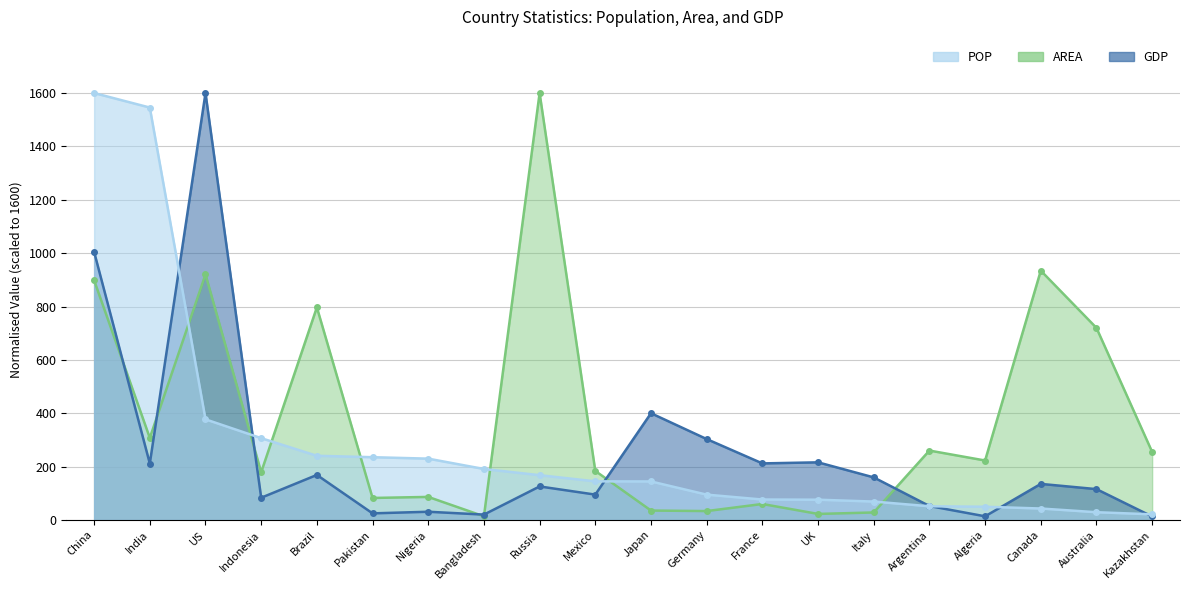

At UK, list the series in order from smallest to largest.

AREA, POP, GDP